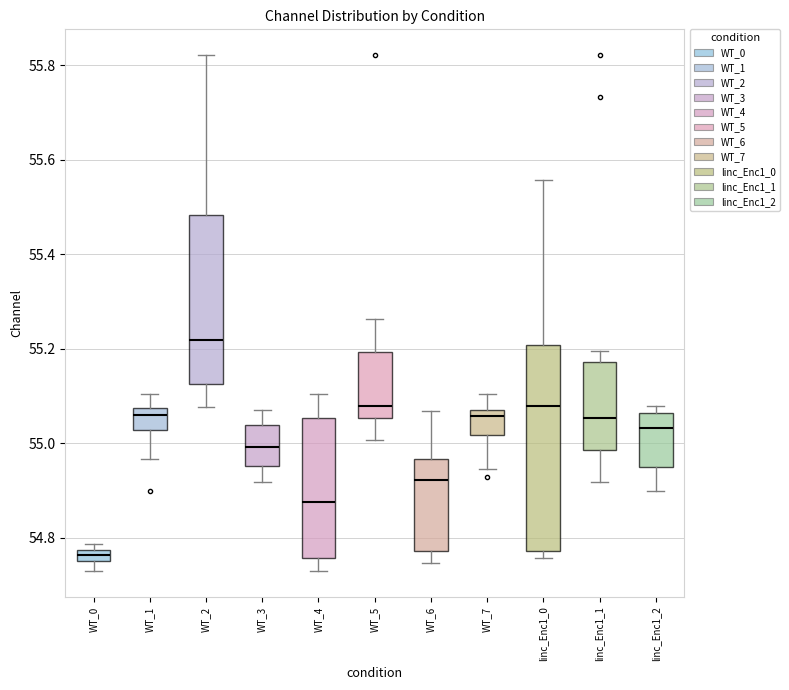

Which box's median line is the lowest?

WT_0